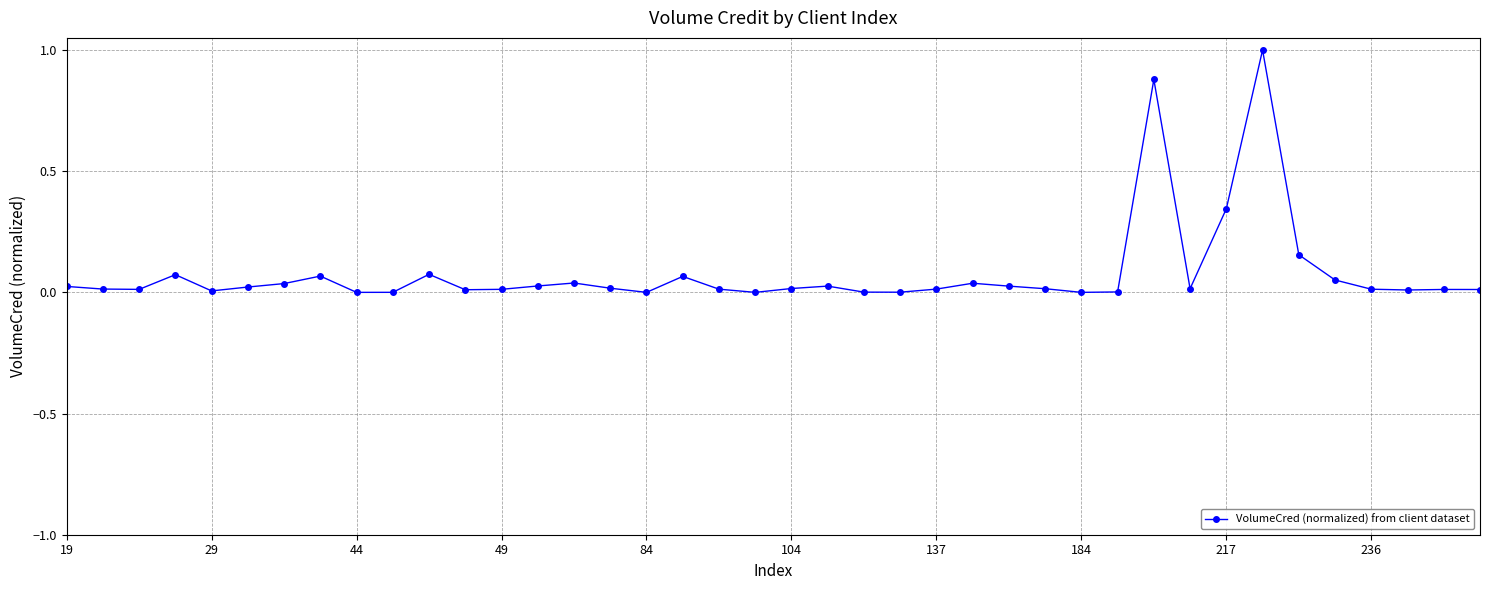

What is the difference between the maximum and second lowest values?

1.0